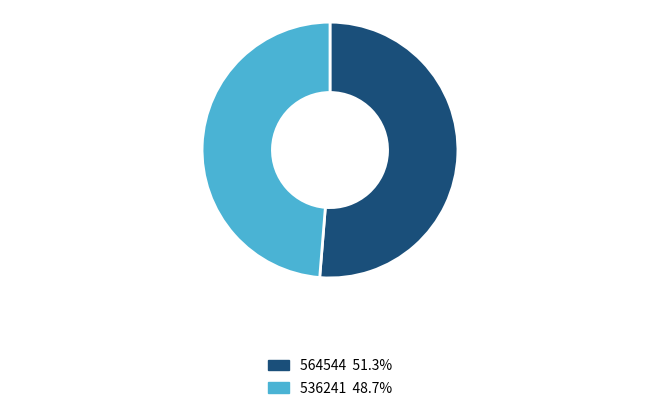

Rank the categories by value from highest to lowest.

564544, 536241